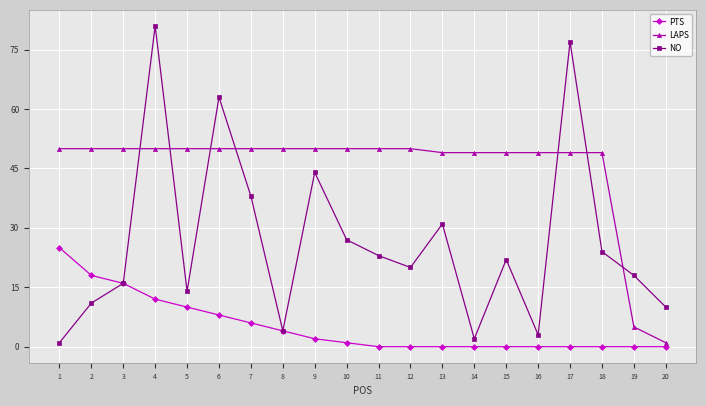

True or false: LAPS and NO intersect in this chart.

True